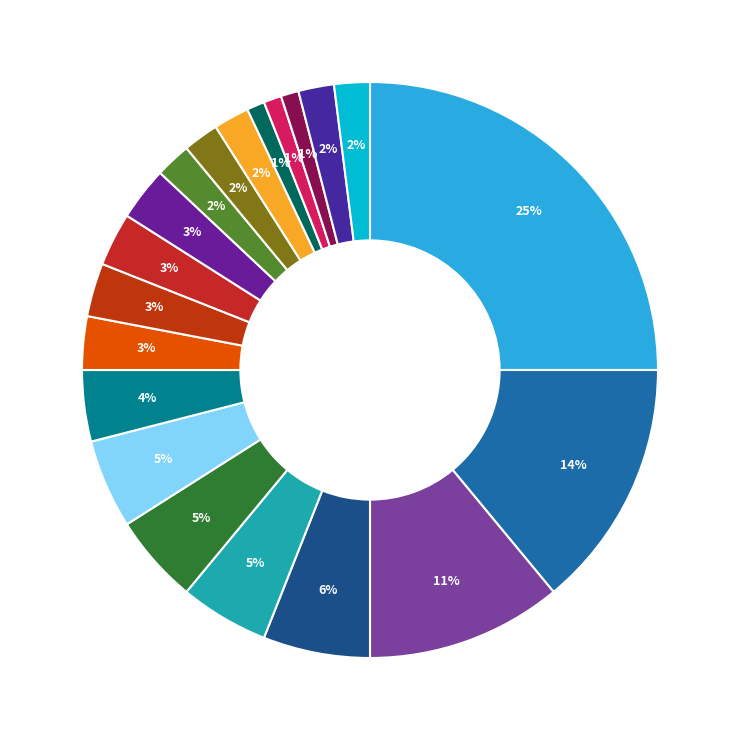

Is there a majority slice in this chart?

No